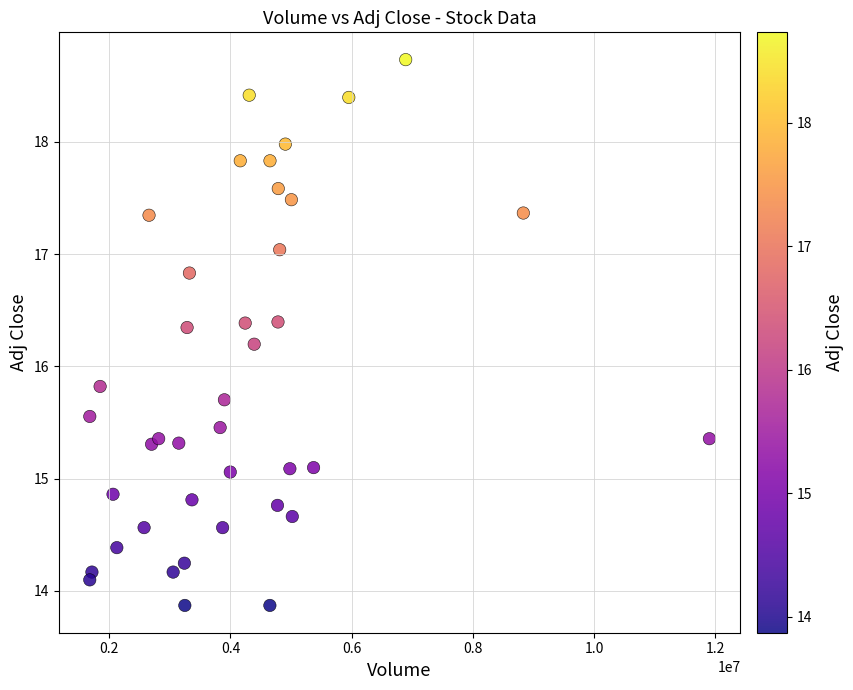

What is the range of Y values (max minus min)?

4.9